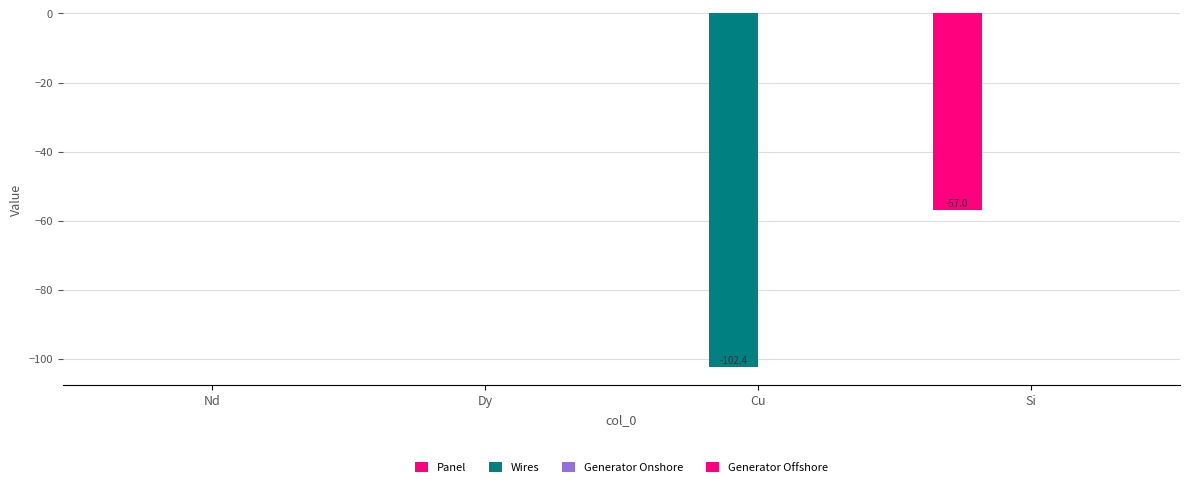

Which series changed the most between Cu and Si?

Wires